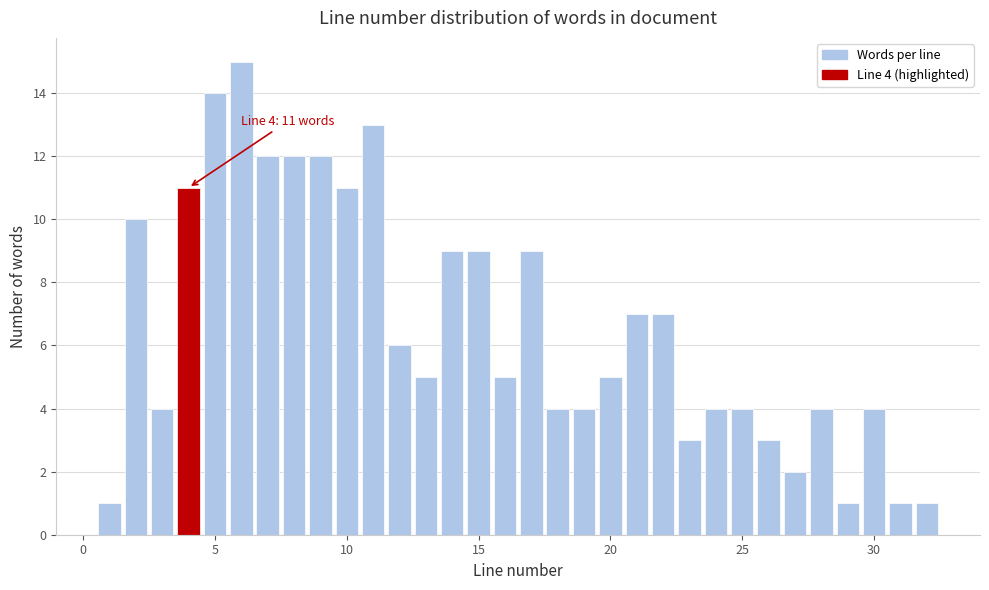

Around what value on the x-axis is the tallest bar? Give the approximate position of its centre, as read against the axis.

6.0